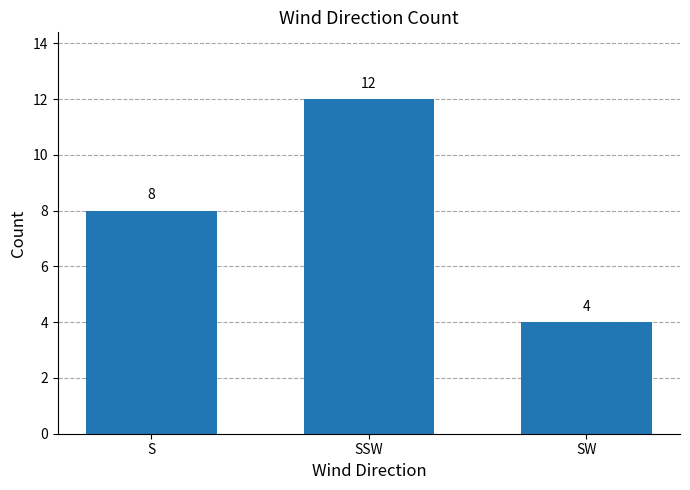

What is the difference between the values at S and SW?

4